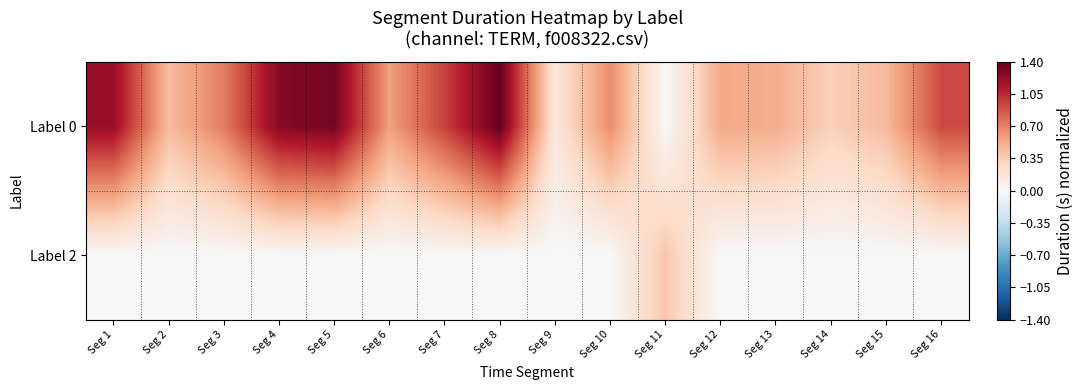

Reading right to left, extract all data points from this chart.

Label 0: Seg 16=0.9	Seg 15=0.4	Seg 14=0.3	Seg 13=0.5	Seg 12=0.5	Seg 11=0.0	Seg 10=0.7	Seg 9=0.2	Seg 8=1.4	Seg 7=1.0	Seg 6=0.6	Seg 5=1.3	Seg 4=1.3	Seg 3=0.7	Seg 2=0.4	Seg 1=1.2
Label 2: Seg 16=0.0	Seg 15=0.0	Seg 14=0.0	Seg 13=0.0	Seg 12=0.0	Seg 11=0.4	Seg 10=0.0	Seg 9=0.0	Seg 8=0.0	Seg 7=0.0	Seg 6=0.0	Seg 5=0.0	Seg 4=0.0	Seg 3=0.0	Seg 2=0.0	Seg 1=0.0